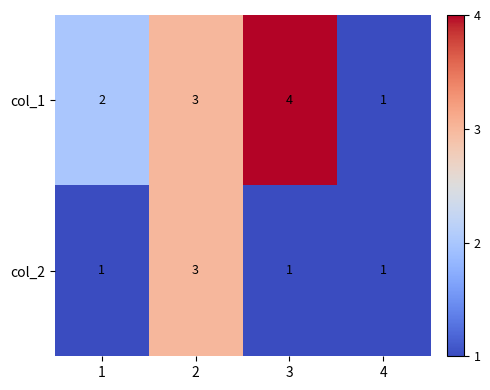

Between 3 and 4, which series saw the biggest shift?

col_1